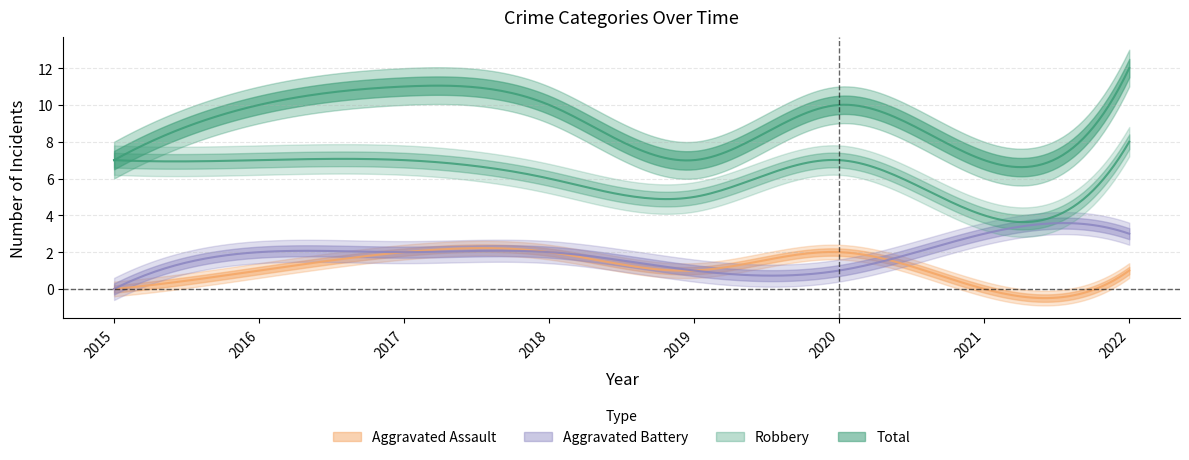

Is the value of Total at 2015 greater than the value of Aggravated Battery at 2019?

Yes